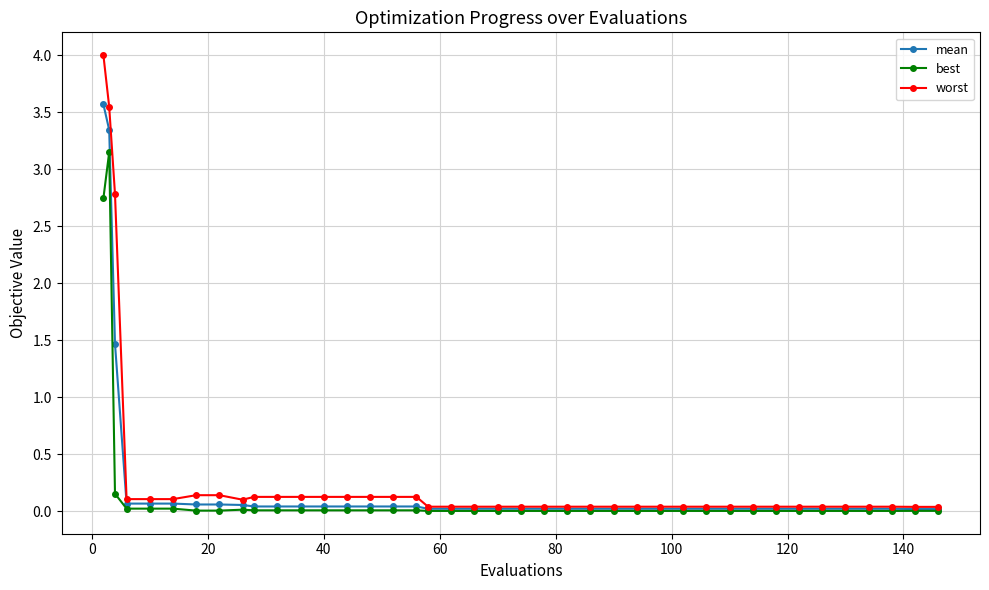

At how many categories does at least one series exceed 3?

2